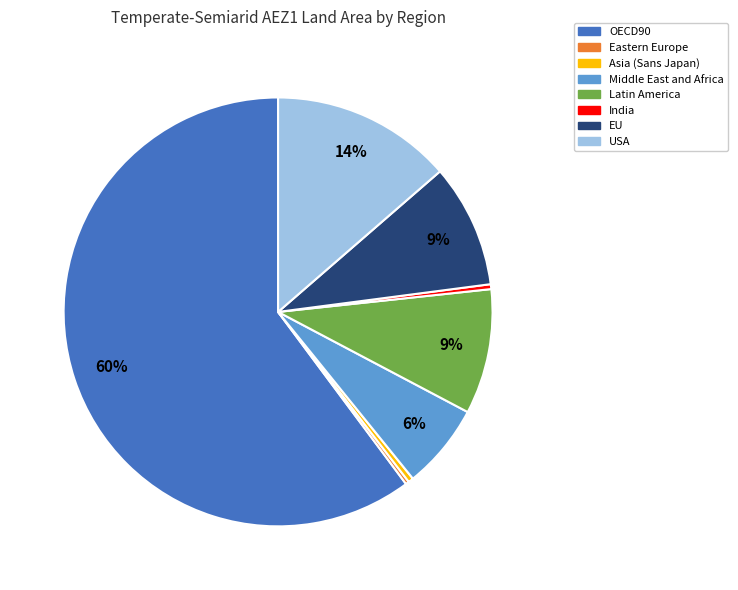

Which has a higher value, India or OECD90?

OECD90